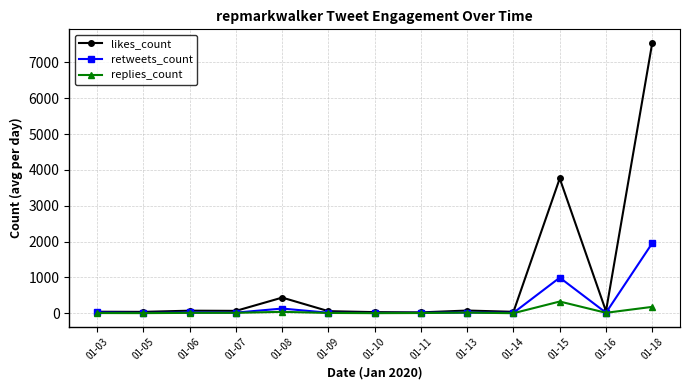

At which category is the sum across all series the highest?

01-18